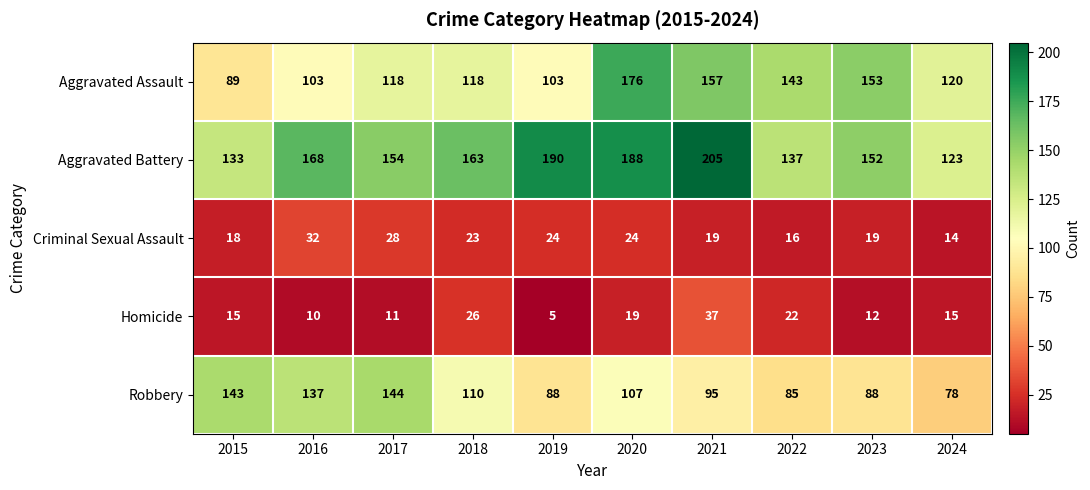

What value does the Aggravated Assault series have at 2023, to the nearest 5?

155